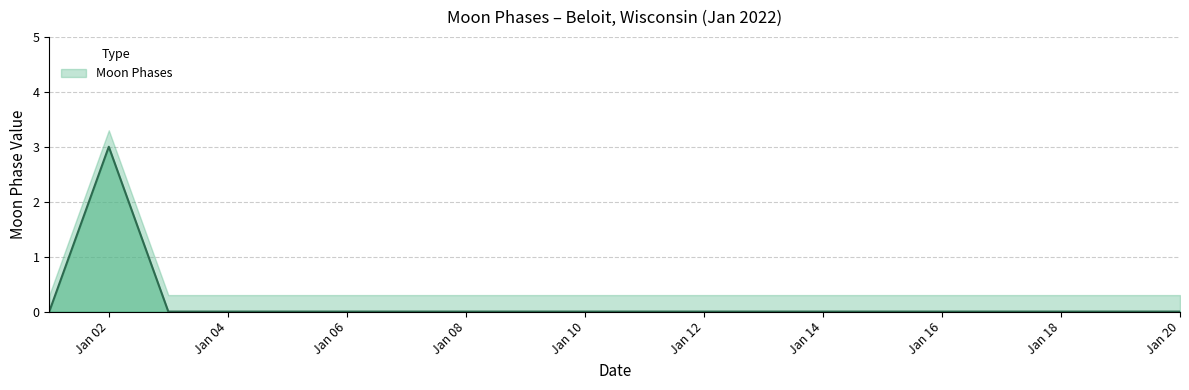

Is it true that the value at 2022-01-19 is -2?

False